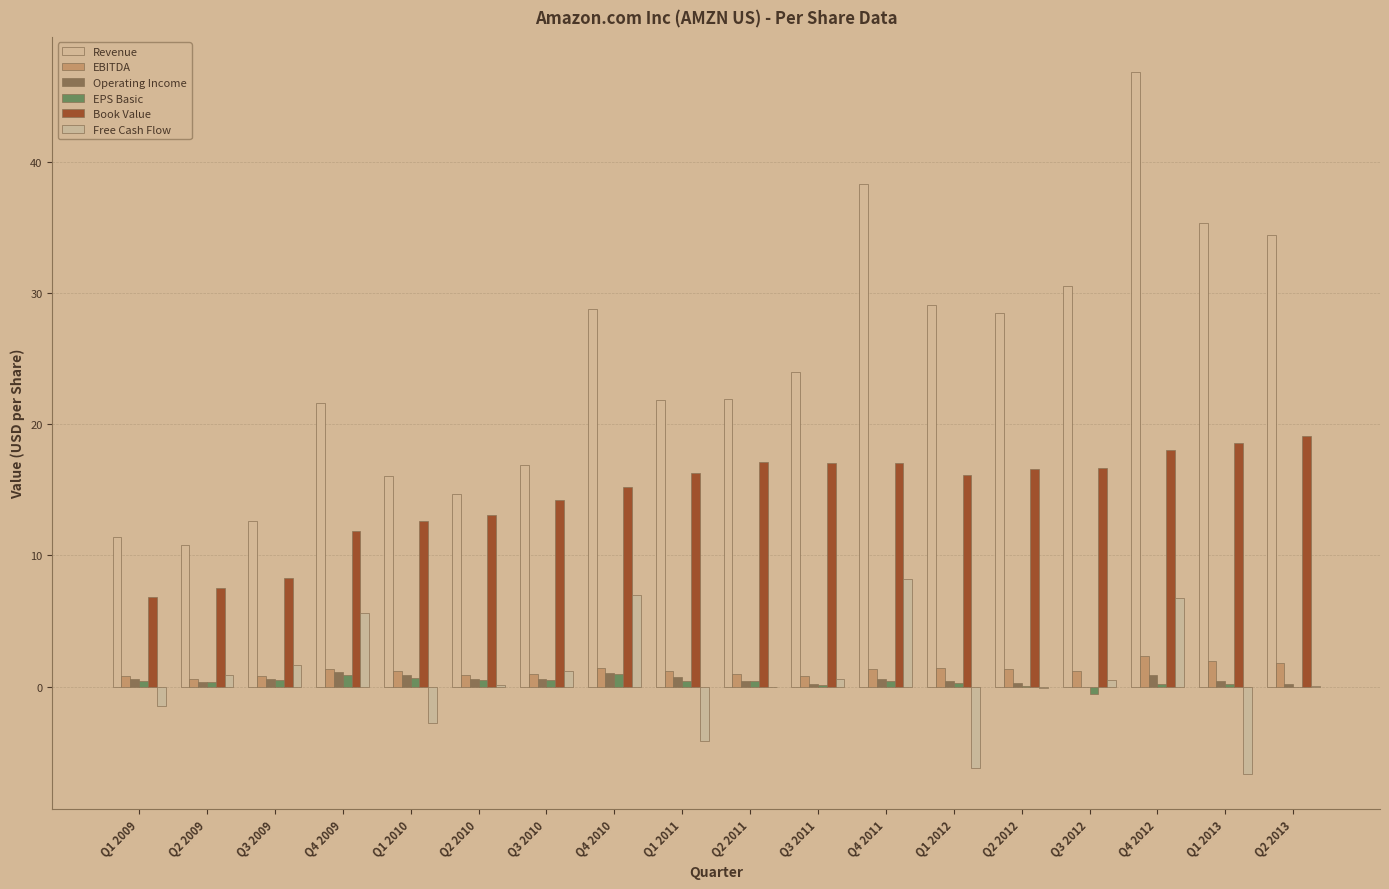

Which category has the highest value in the Free Cash Flow series?

Q4 2011